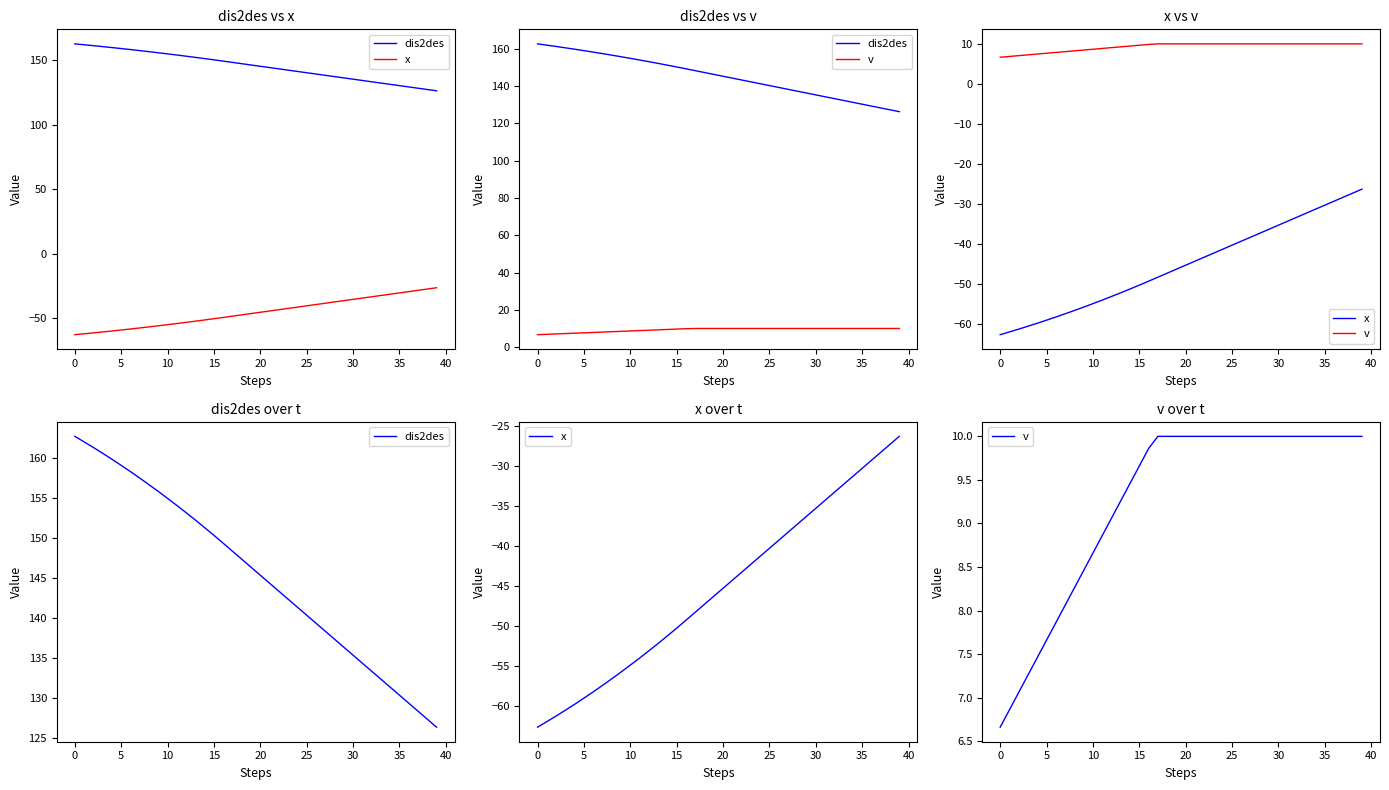

What is the difference between the v values at 16 and 37?

0.1